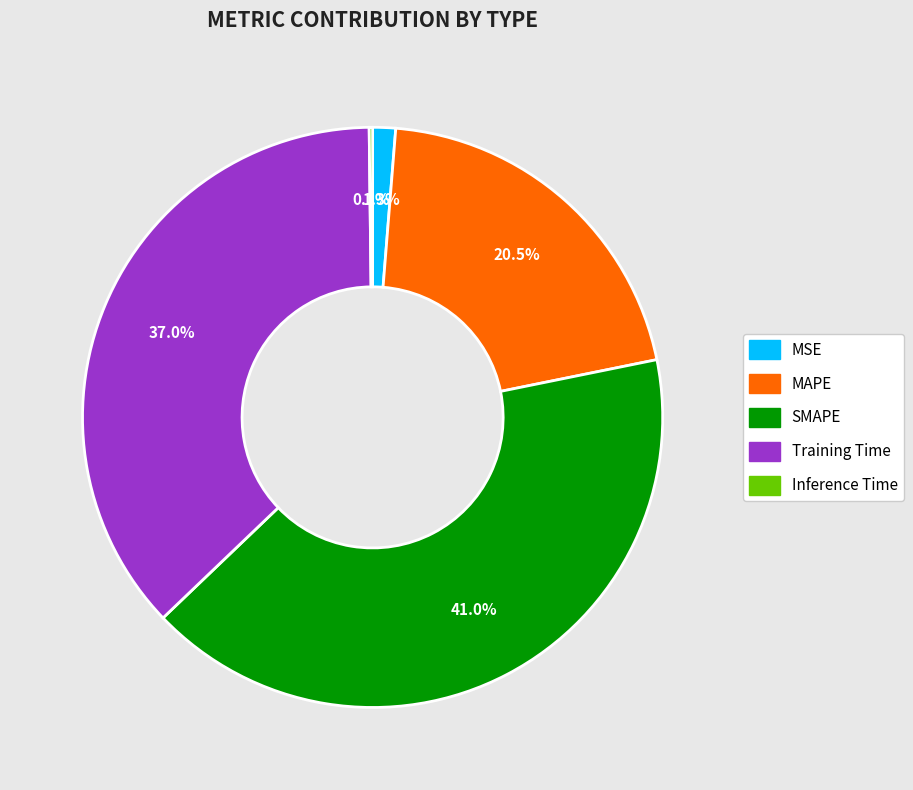

Between MSE and SMAPE, which is larger?

SMAPE